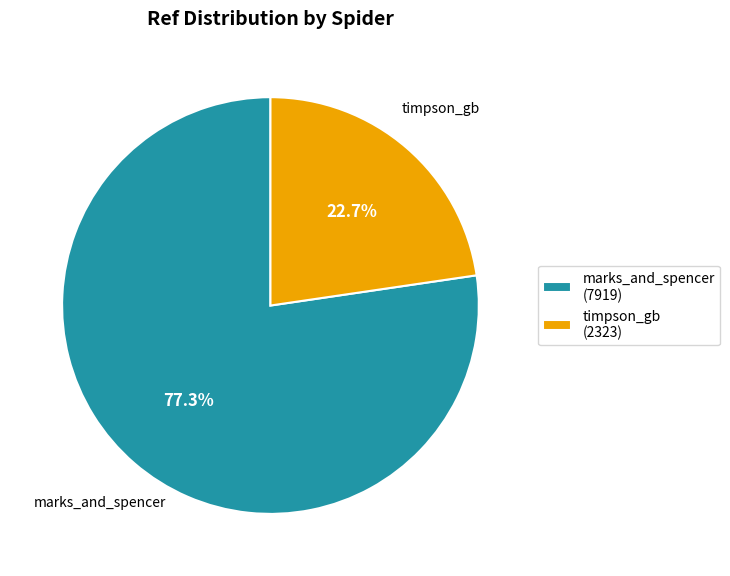

Rank the categories by value from lowest to highest.

timpson_gb, marks_and_spencer